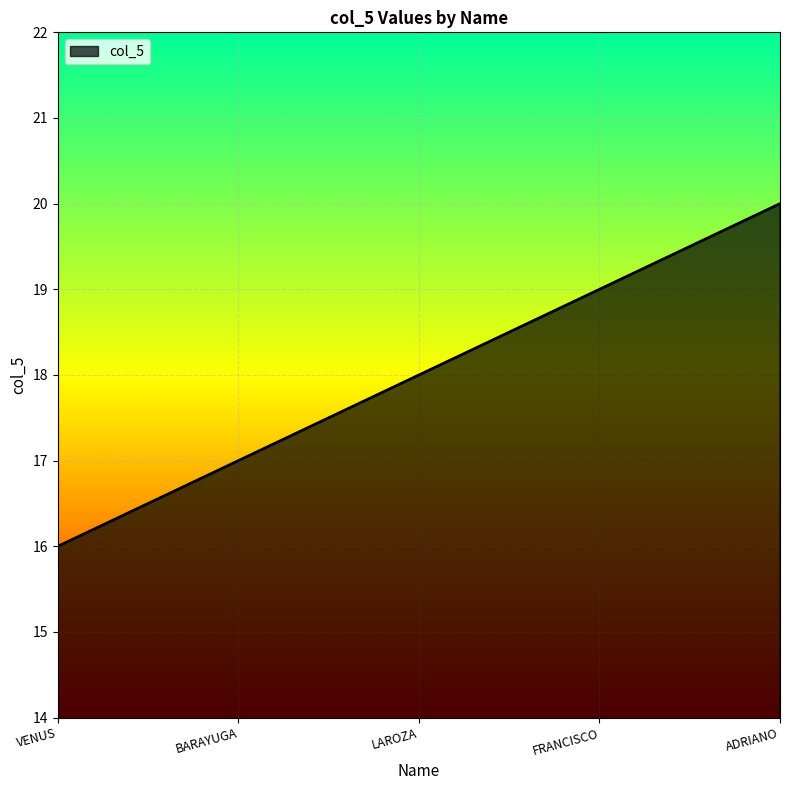

What position from the right is ADRIANO?

1